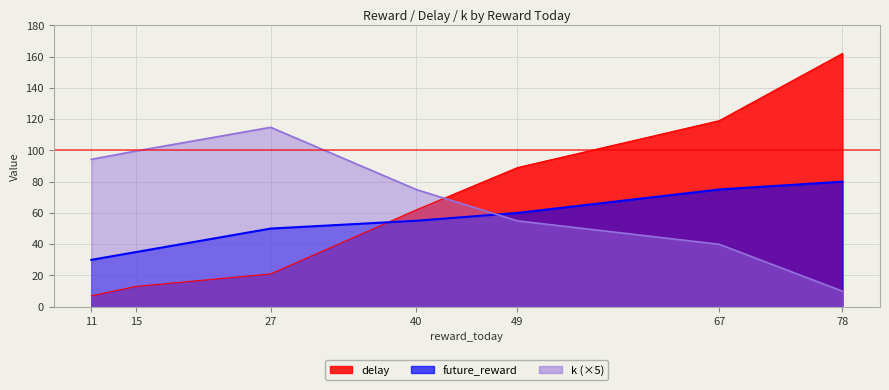

True or false: k has a value of 144.1 at 11.

False